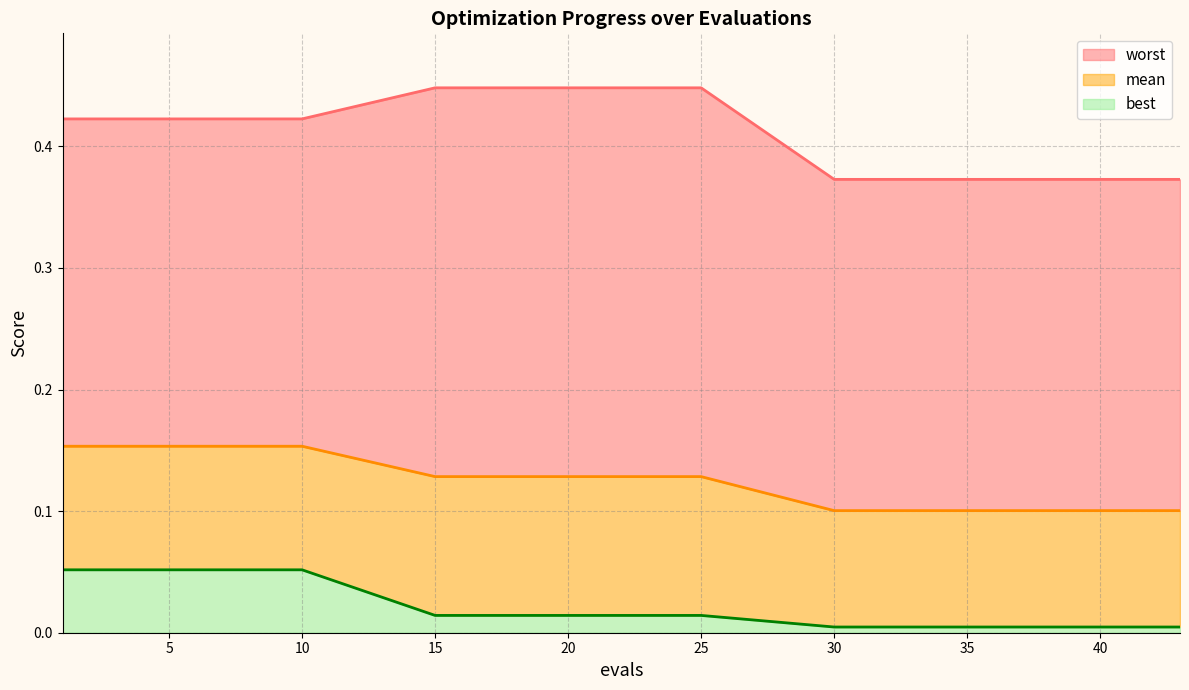

True or false: best and worst intersect in this chart.

False